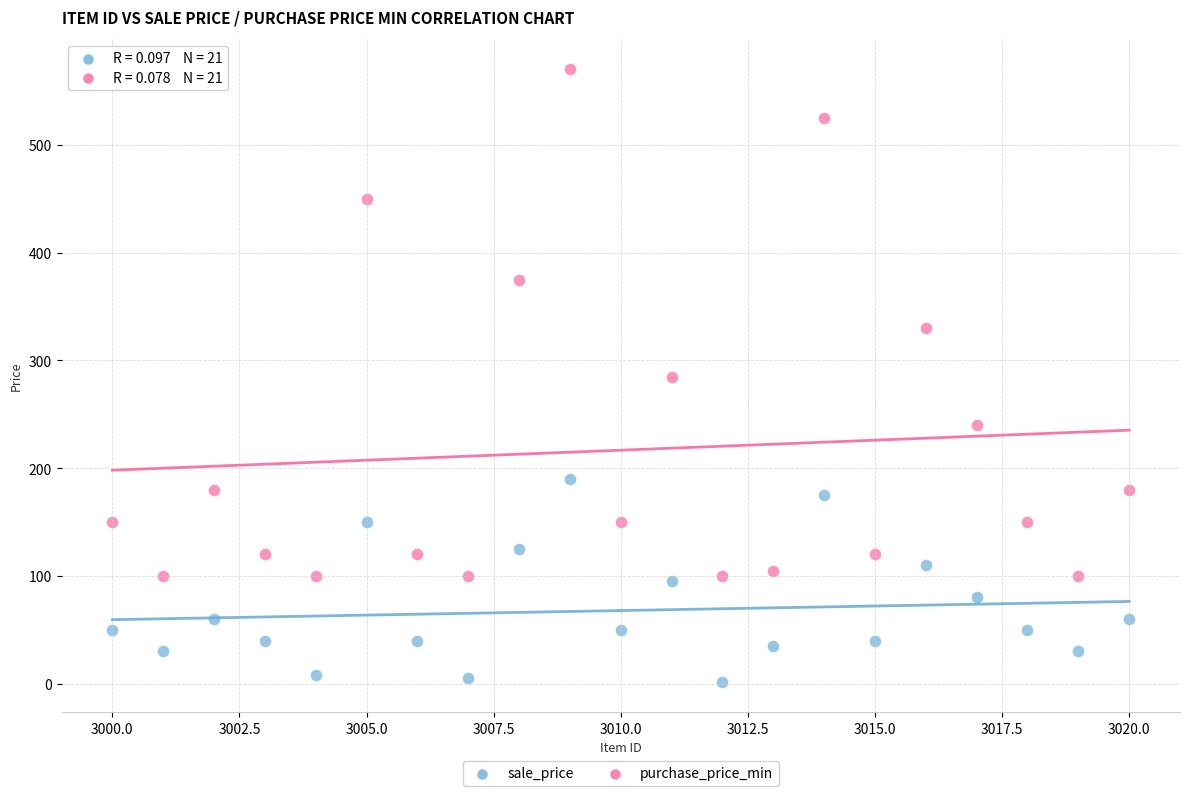

Which series reaches the minimum Y coordinate?

sale_price